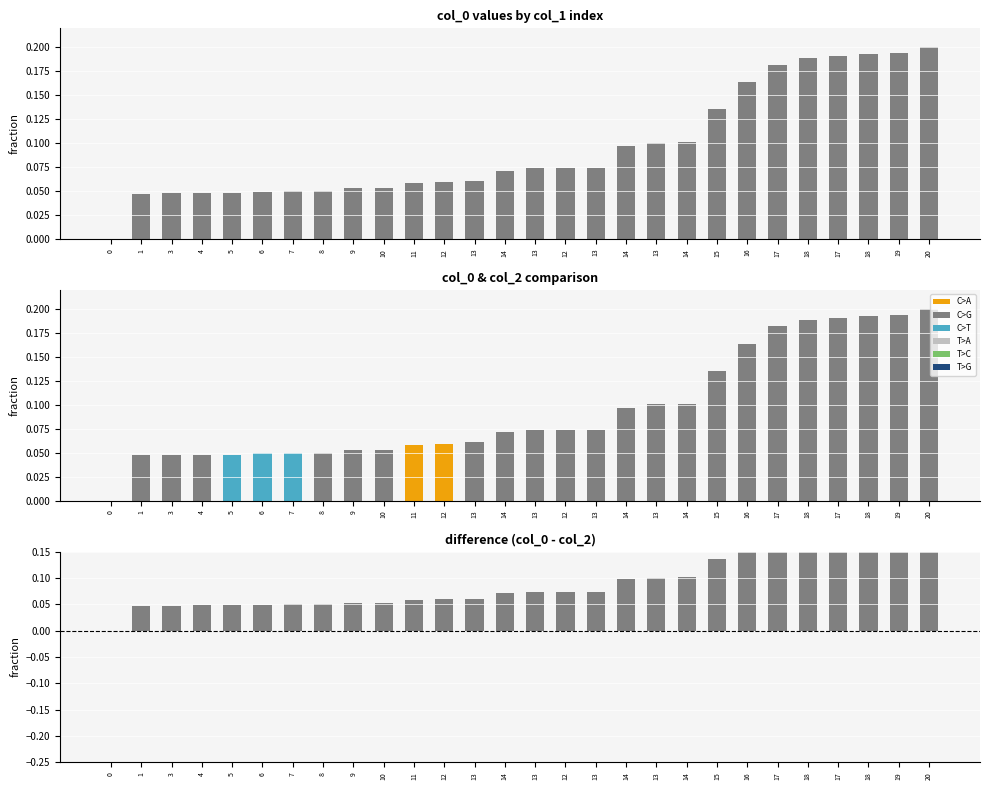

The col_0 series shows 0.3 at 19. True or false?

False